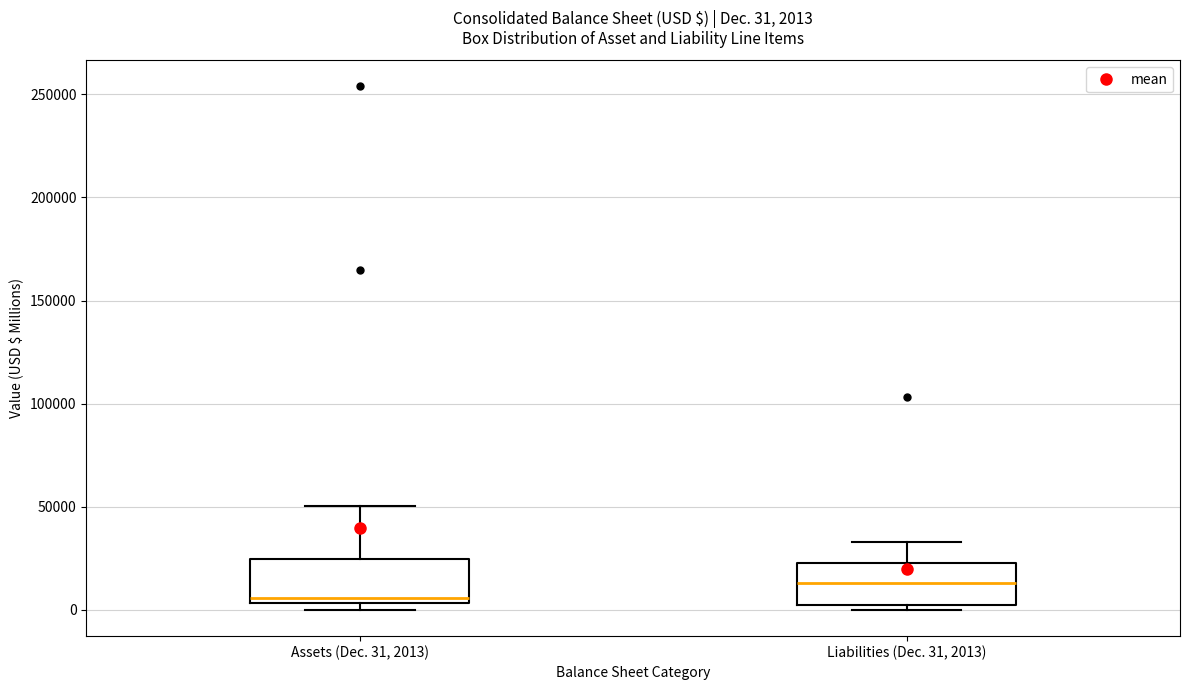

Which box's median line is the highest?

Liabilities (Dec. 31, 2013)